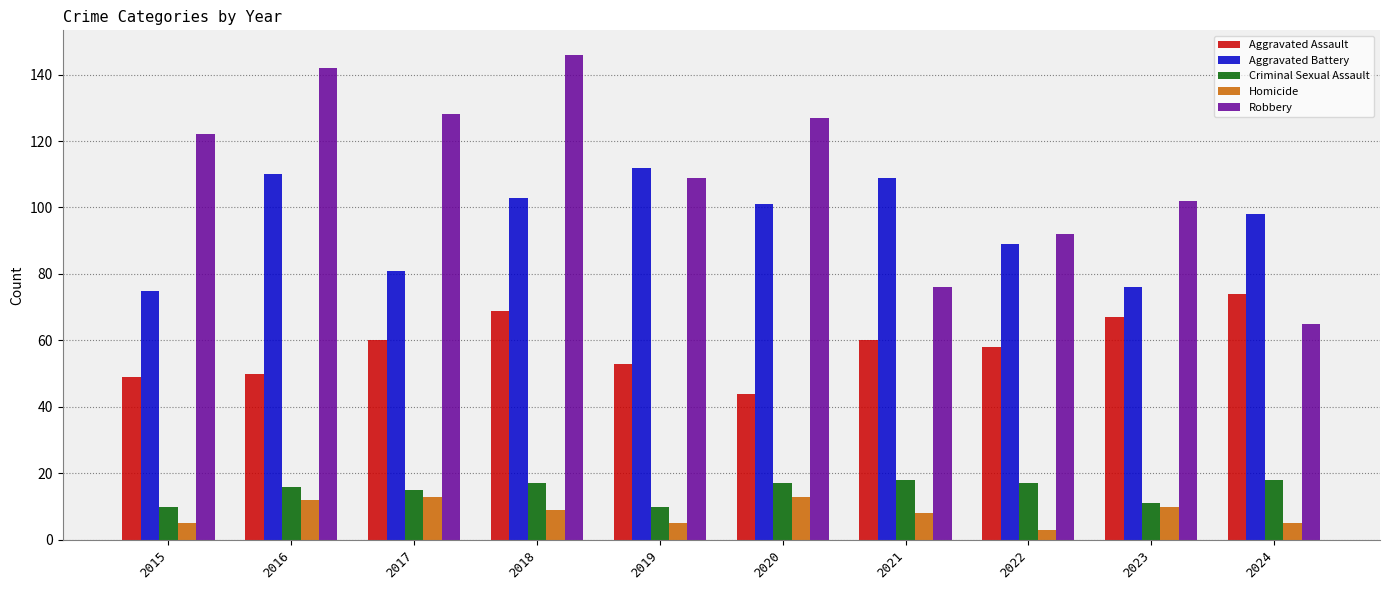

Between 2017 and 2023, which series saw the biggest shift?

Robbery